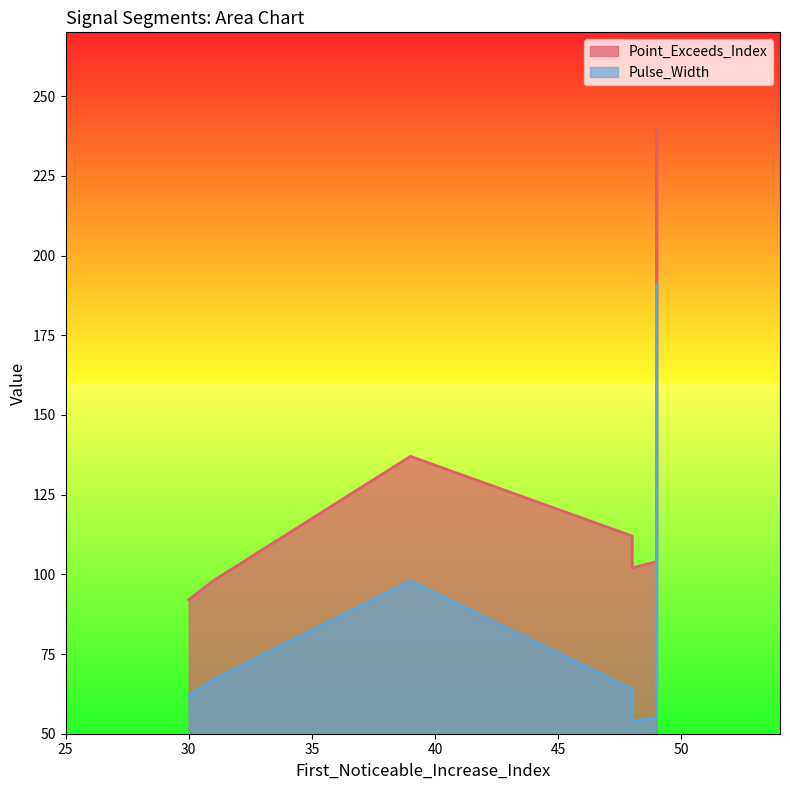

At which label does Pulse_Width reach its peak?

49